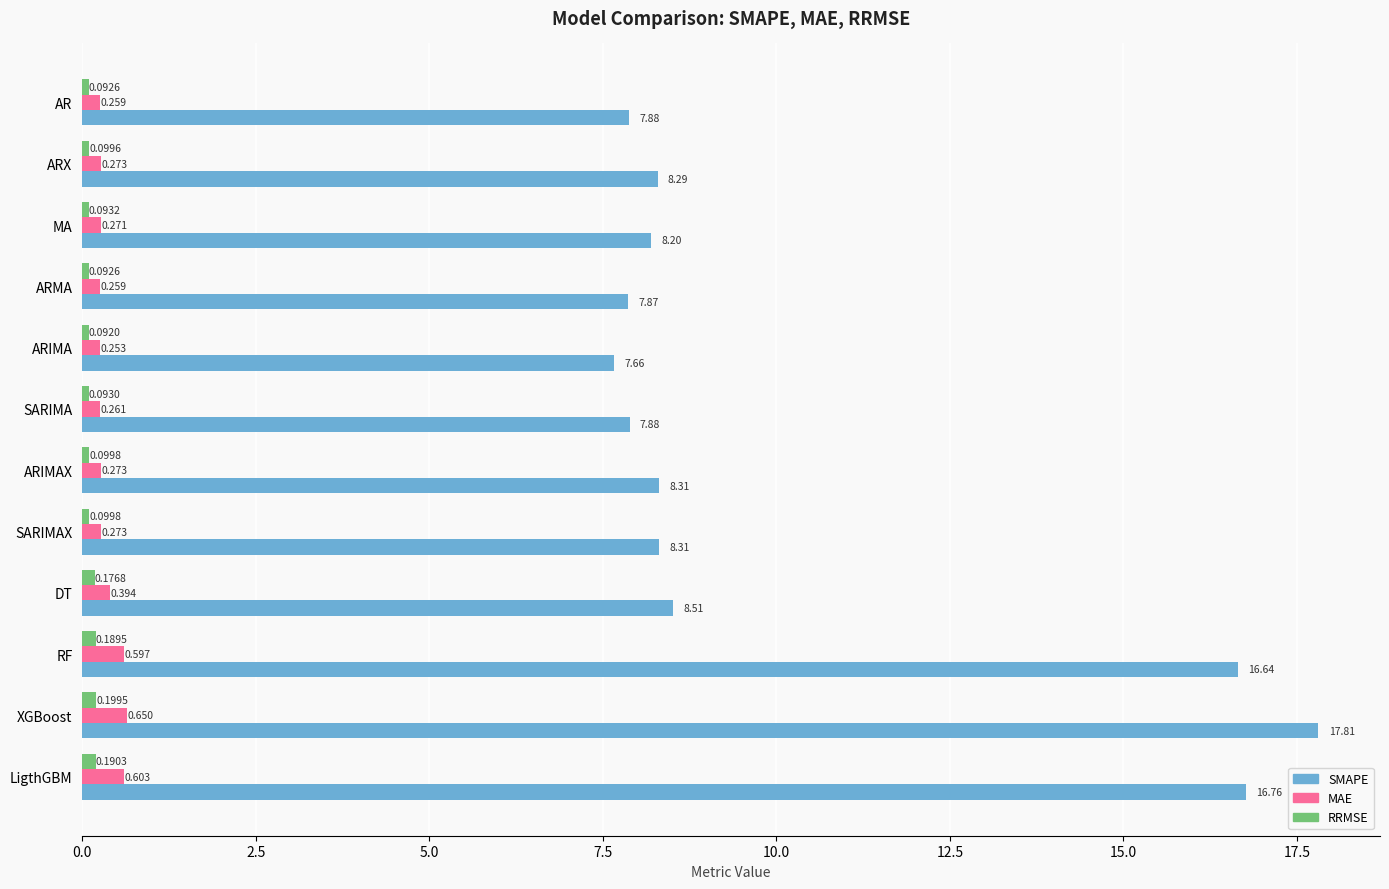

List the series in order of their peak value, highest first.

SMAPE, MAE, RRMSE